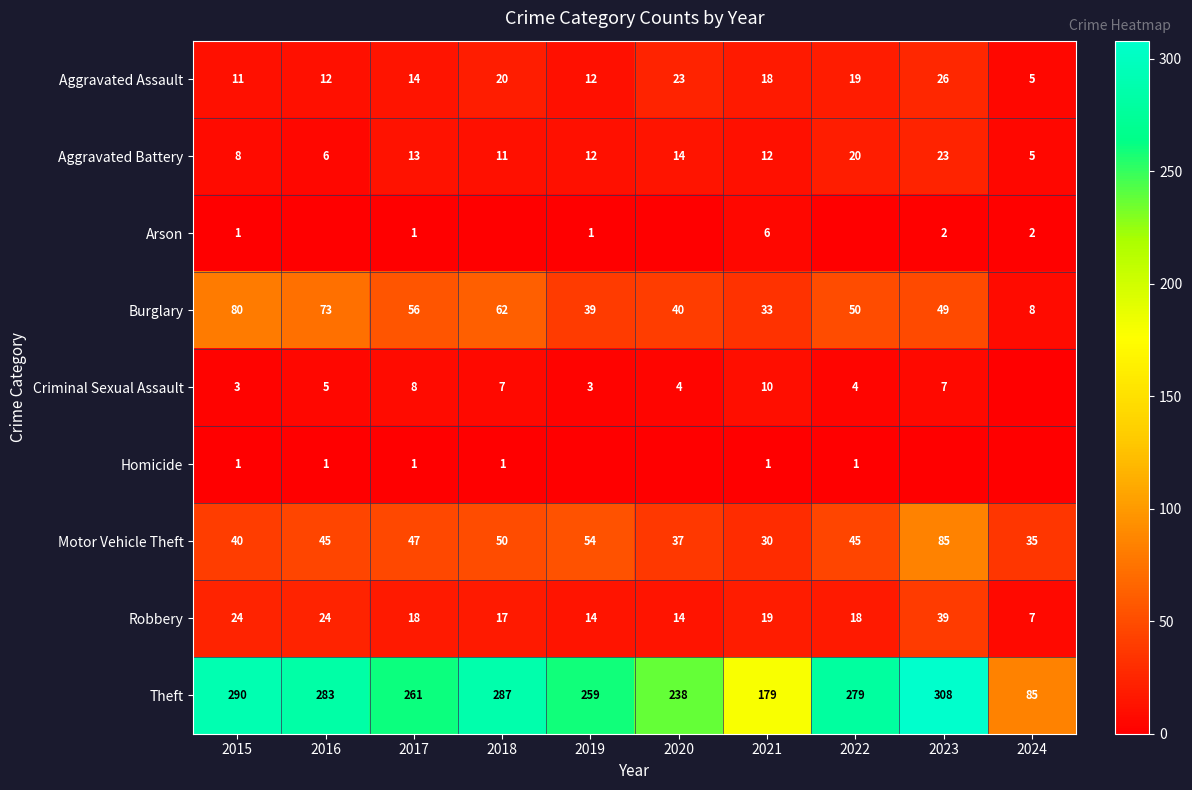

Where is Theft nearest to the value 196?

2021